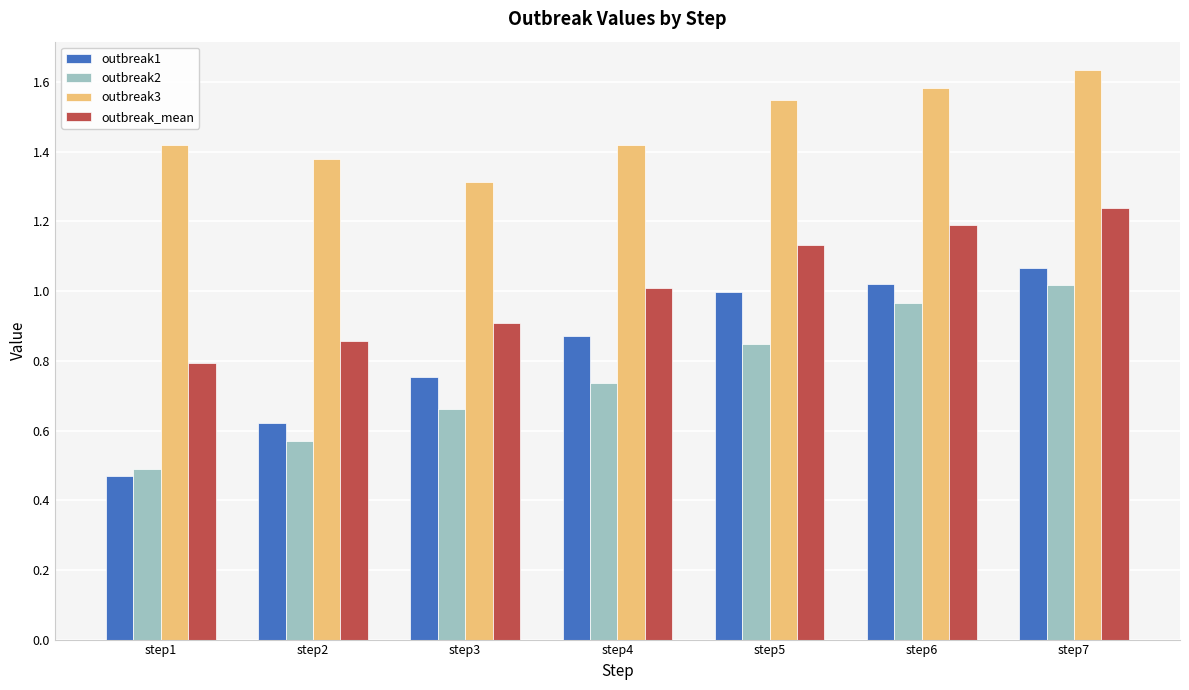

What is the sum of all outbreak2 values?

5.3